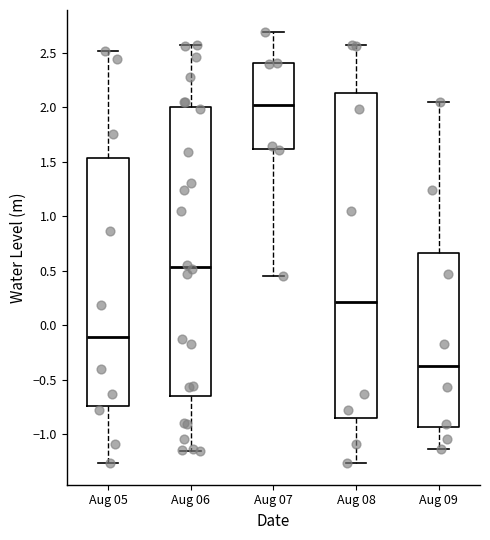

Reading left to right, transcribe this box plot: for each box, give where its median line is, the range the box spans, and where its two whiskers end, as read against the y-axis. The values are not printed on the chart, so give them approximately, as read against the axis.

Aug 05: median -0.10, box -0.75 to 1.55, whiskers -1.25 to 2.50
Aug 06: median 0.55, box -0.65 to 2.00, whiskers -1.15 to 2.55
Aug 07: median 2.00, box 1.60 to 2.40, whiskers 0.45 to 2.70
Aug 08: median 0.20, box -0.85 to 2.15, whiskers -1.25 to 2.55
Aug 09: median -0.35, box -0.95 to 0.65, whiskers -1.15 to 2.05